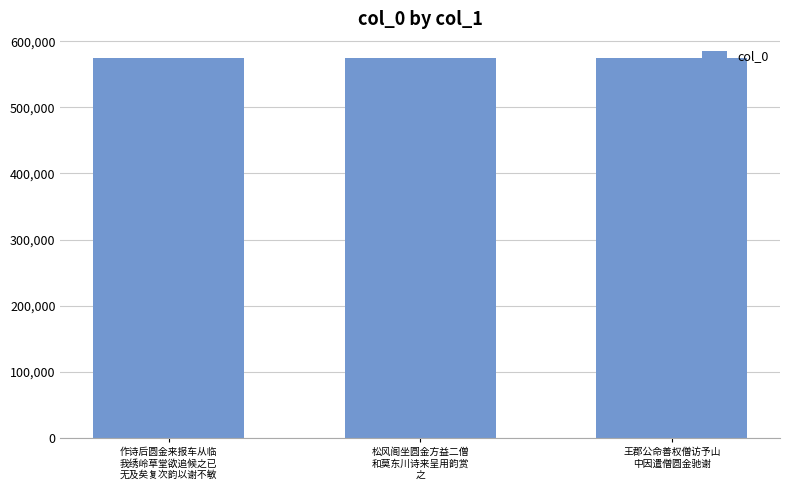

What is the minimum value shown in the chart?

574535